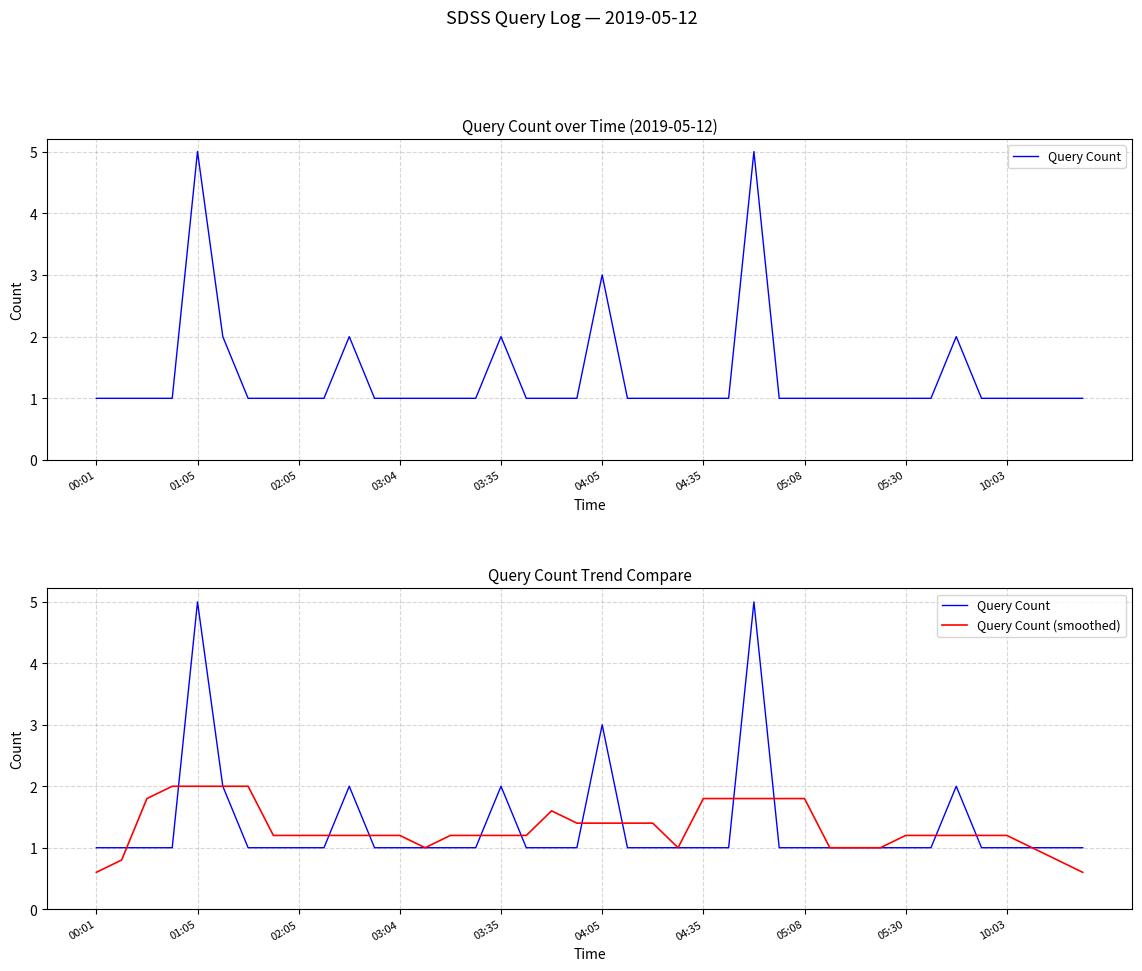

In Query Count, how many points are higher than both neighbors (excluding endpoints)?

6